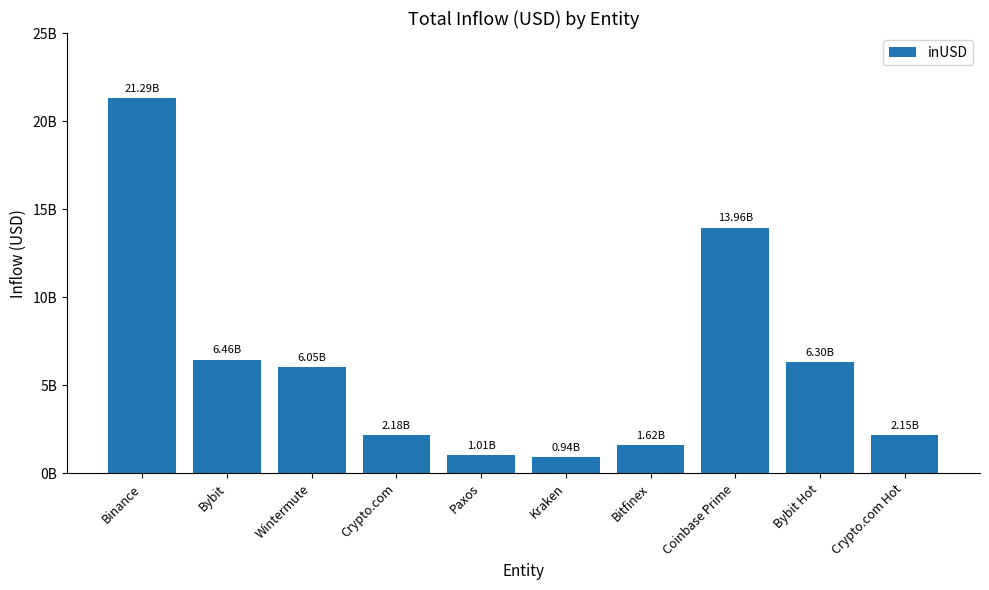

Are the bars horizontal?

No